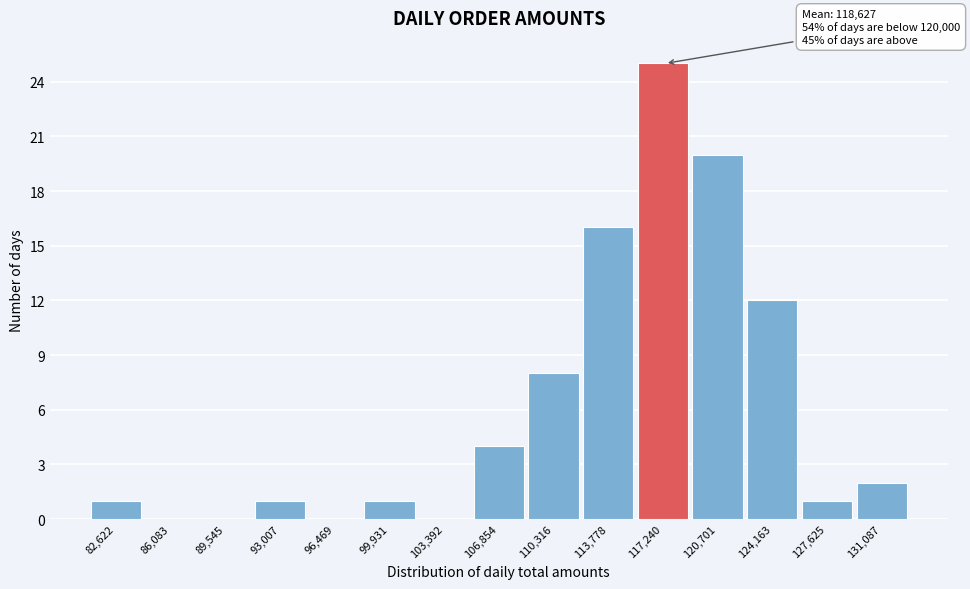

Reading left to right, what are all the values shown in this chart?

82,622=1	86,083=0	89,545=0	93,007=1	96,469=0	99,931=1	103,392=0	106,854=4	110,316=8	113,778=16	117,240=25	120,701=20	124,163=12	127,625=1	131,087=2